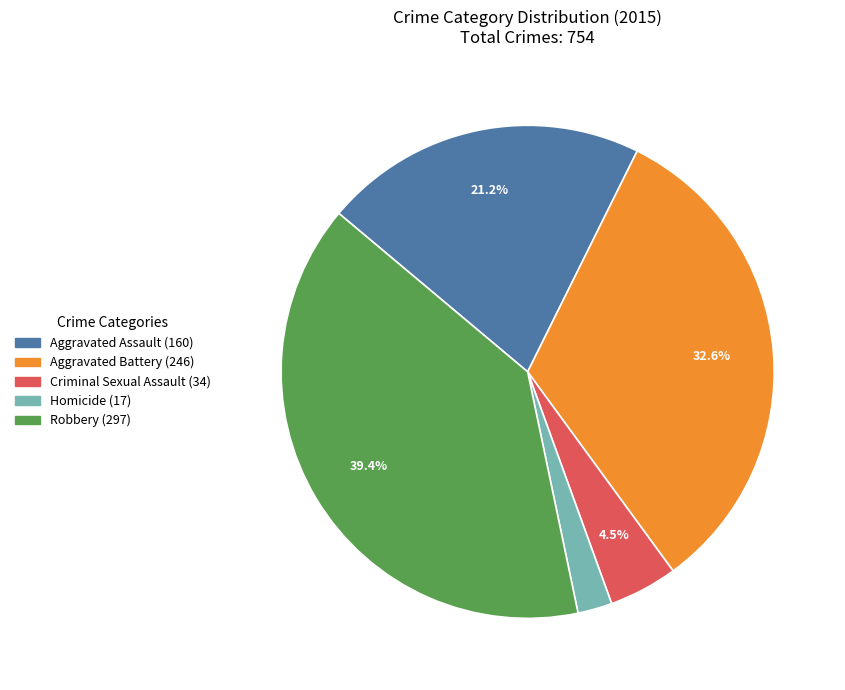

What percentage is the Aggravated Assault slice, to the nearest percent?

21%